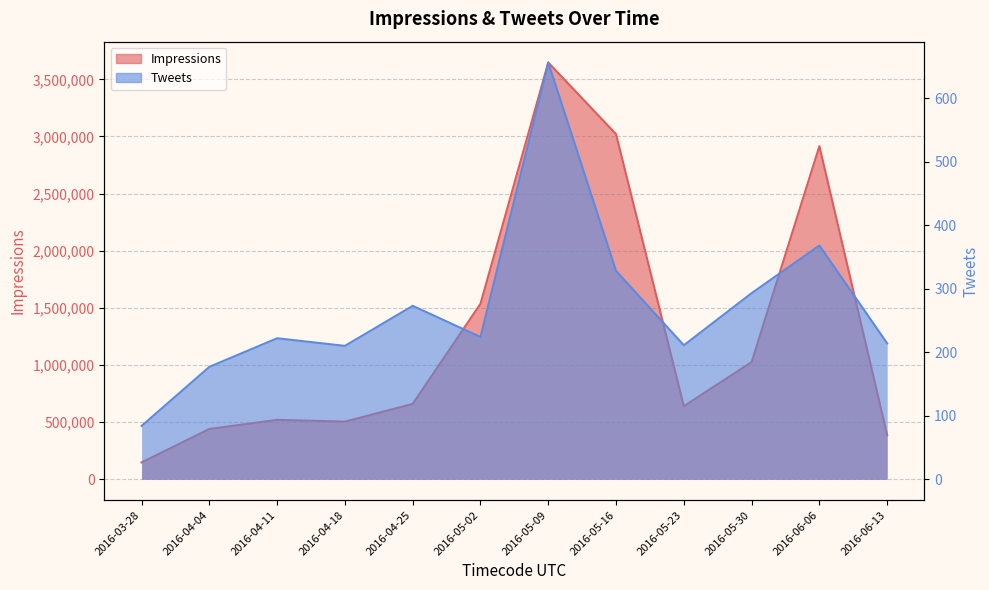

What is the difference between the highest and lowest values at 2016-04-18?

504459